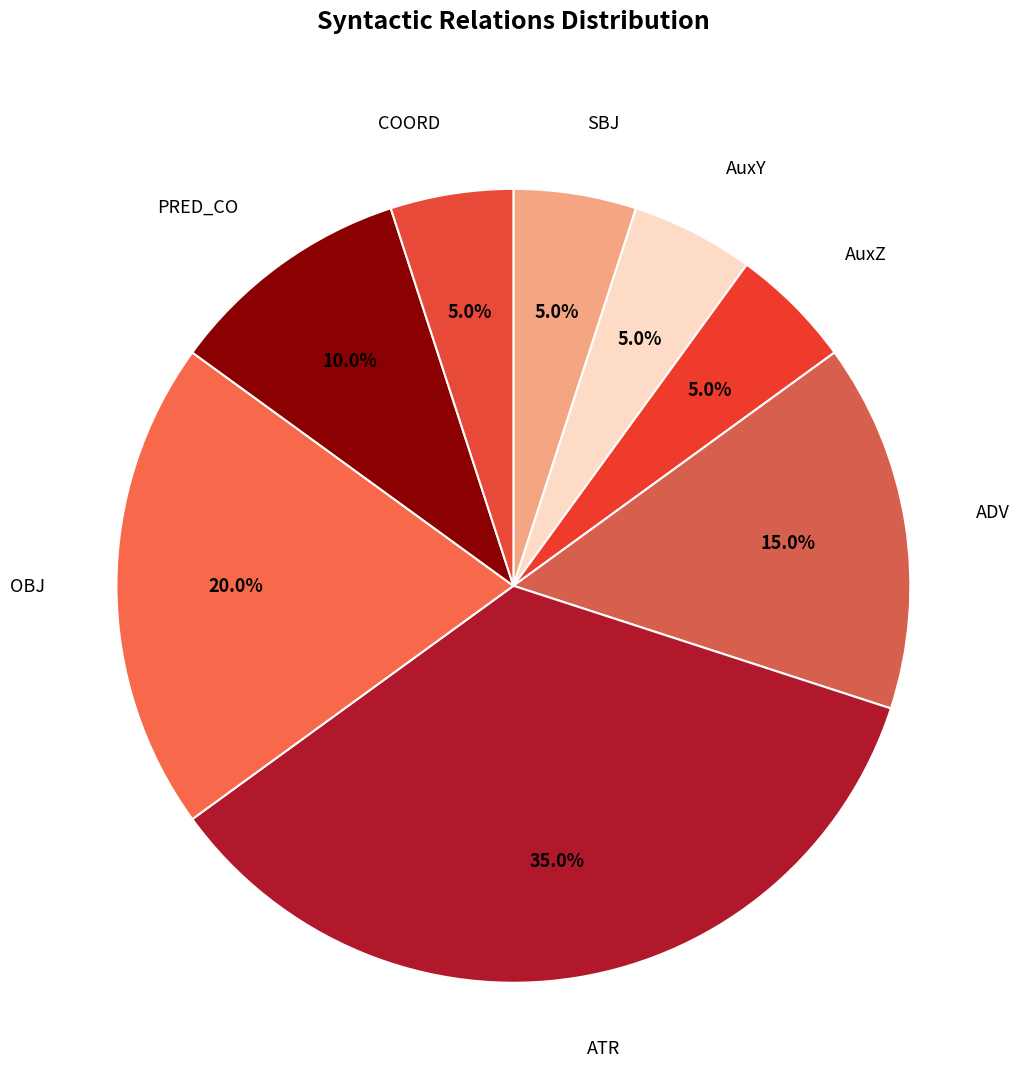

Count the number of slices in the pie.

8